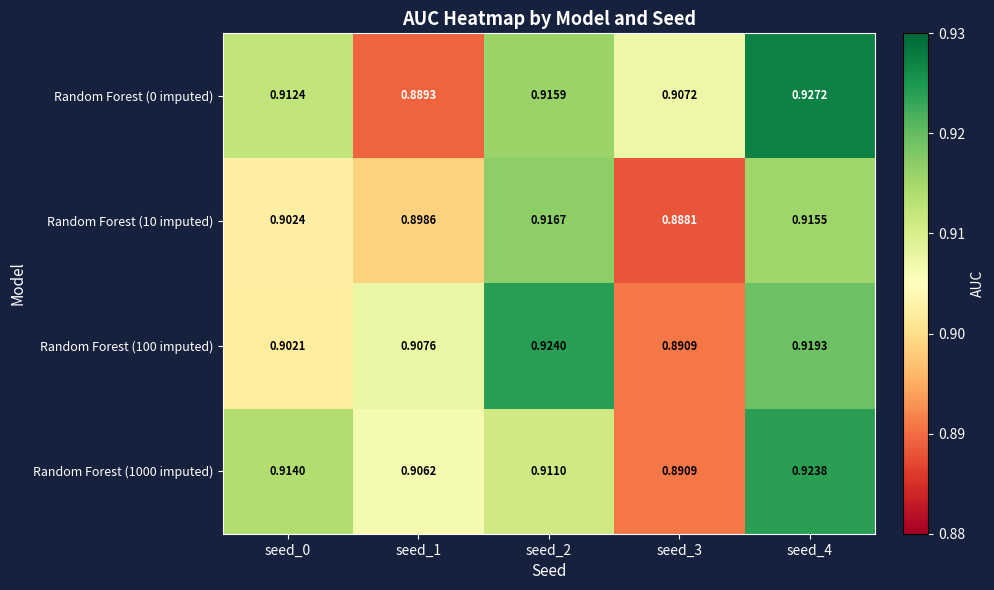

List the series in order of their peak value, lowest first.

Random Forest (10 imputed), Random Forest (1000 imputed), Random Forest (100 imputed), Random Forest (0 imputed)